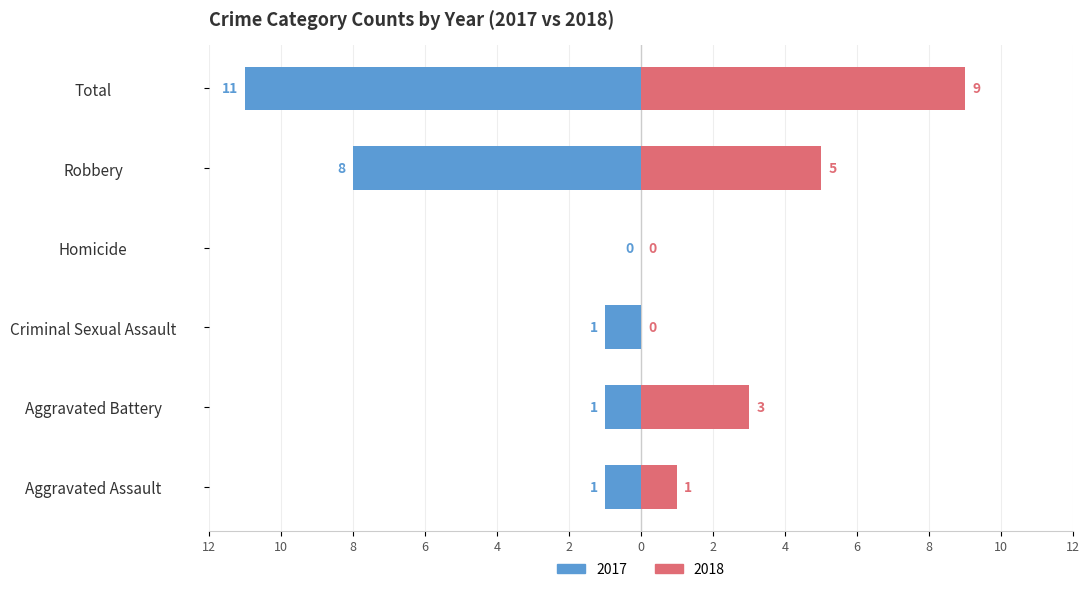

The value of 2018 at Criminal Sexual Assault is 0. True or false?

True